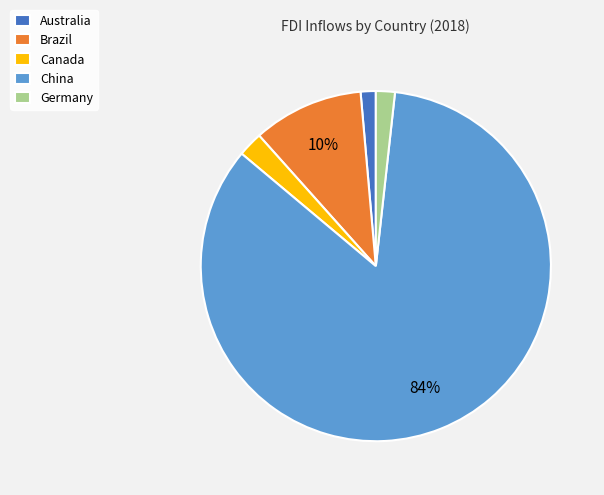

Do China and Germany together represent more than half of the pie?

Yes